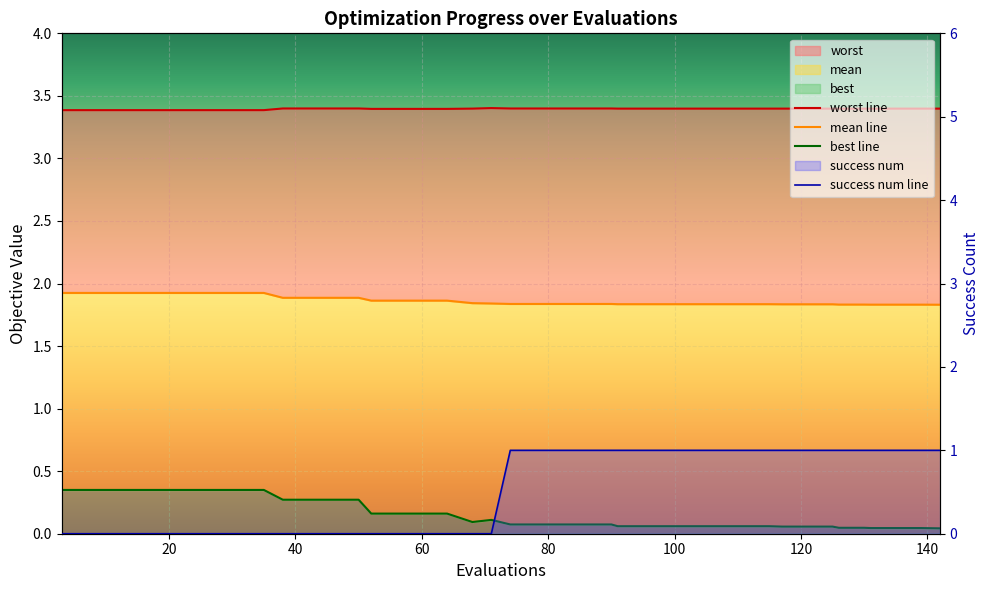

List the labels in order of mean value, largest first.

3, 7, 11, 15, 19, 23, 27, 31, 35, 38, 42, 46, 50, 52, 56, 60, 64, 68, 71, 74, 78, 82, 86, 90, 91, 95, 99, 103, 107, 111, 115, 117, 121, 125, 126, 130, 131, 135, 139, 142